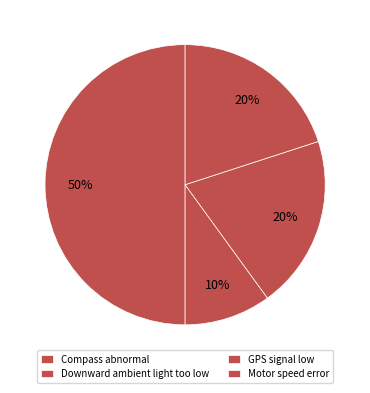

Which slice is the smallest?

Downward ambient light too low